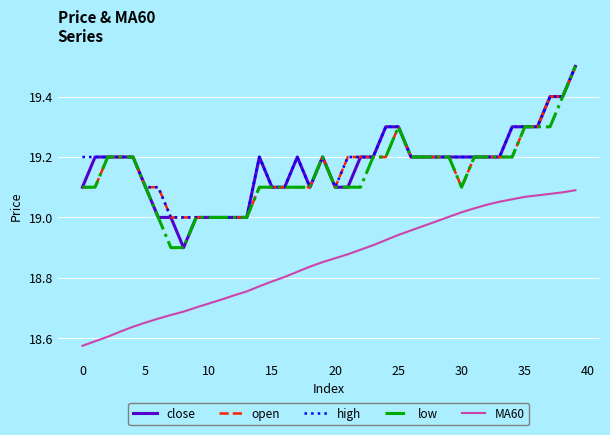

True or false: low and MA60 intersect in this chart.

False